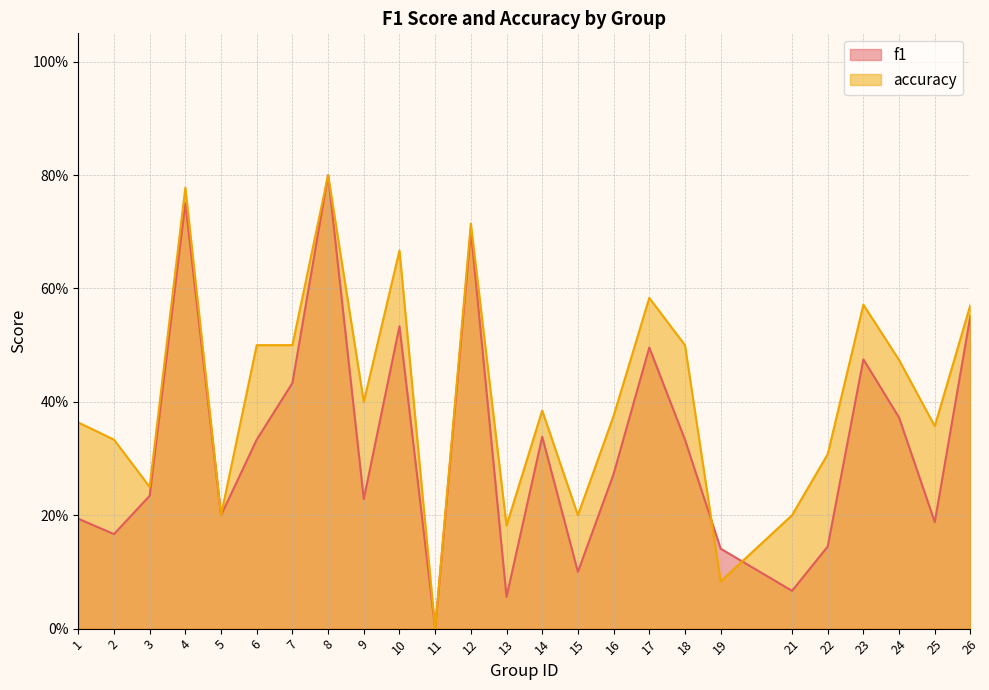

What is the value of the accuracy point at the 23rd from the left?

0.5